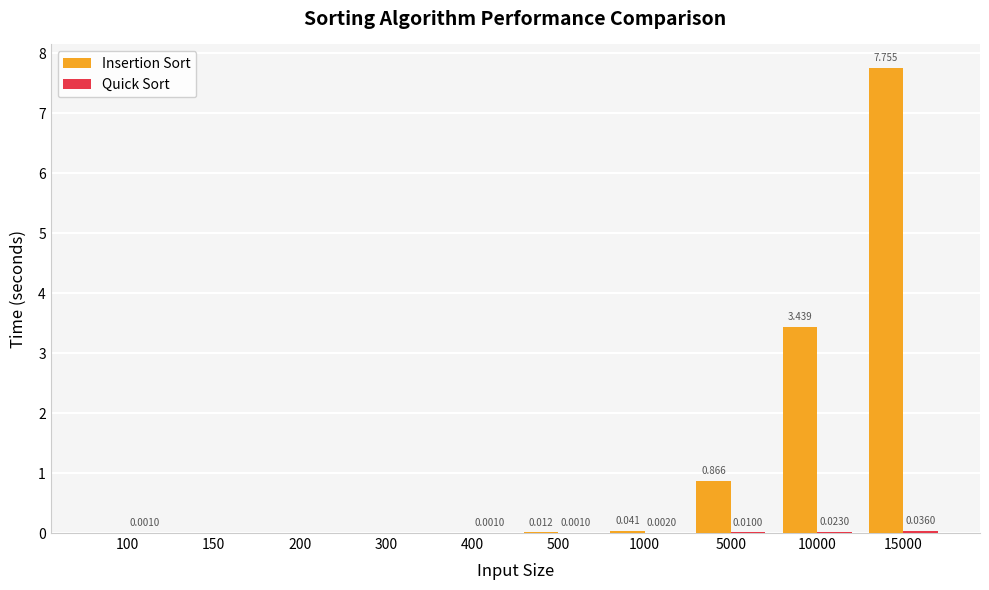

Does the chart contain stacked bars?

No